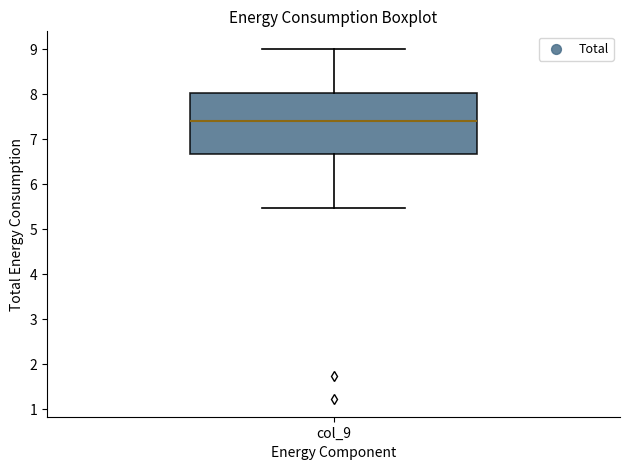

Transcribe this box plot: give where the median line is, the range the box spans, and where the two whiskers end, as read against the y-axis. The values are not printed on the chart, so give them approximately, as read against the axis.

median 7.4, box 6.7 to 8.0, whiskers 5.5 to 9.0